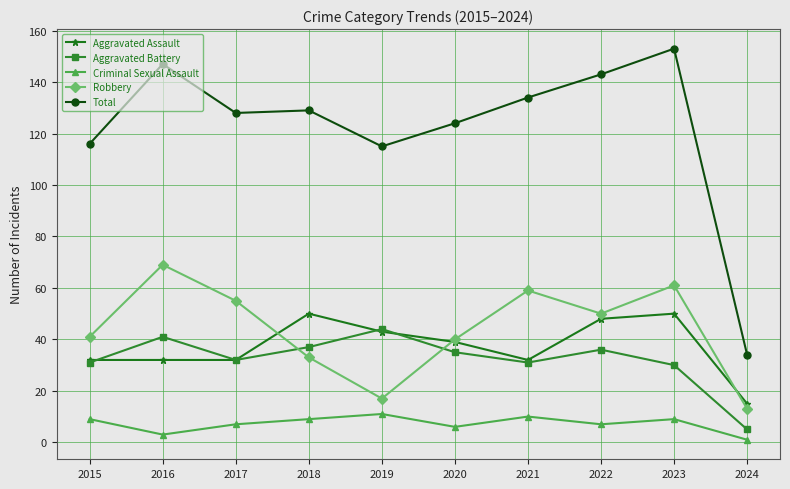

True or false: Total and Aggravated Assault intersect in this chart.

False